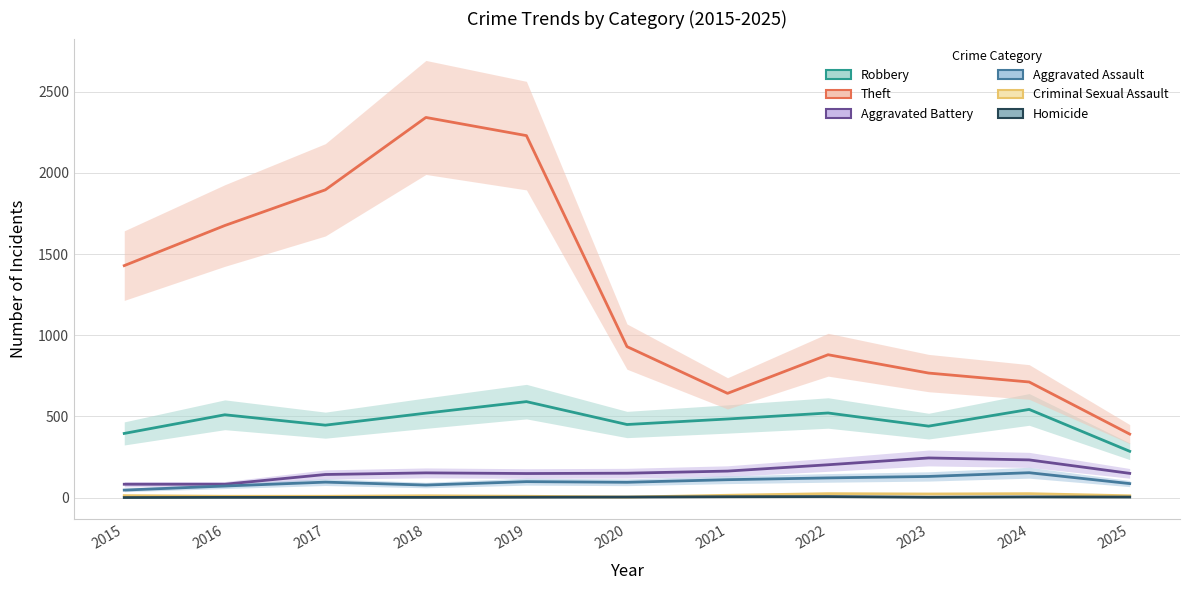

What is the value of the Robbery point at the 2nd from the left?

510